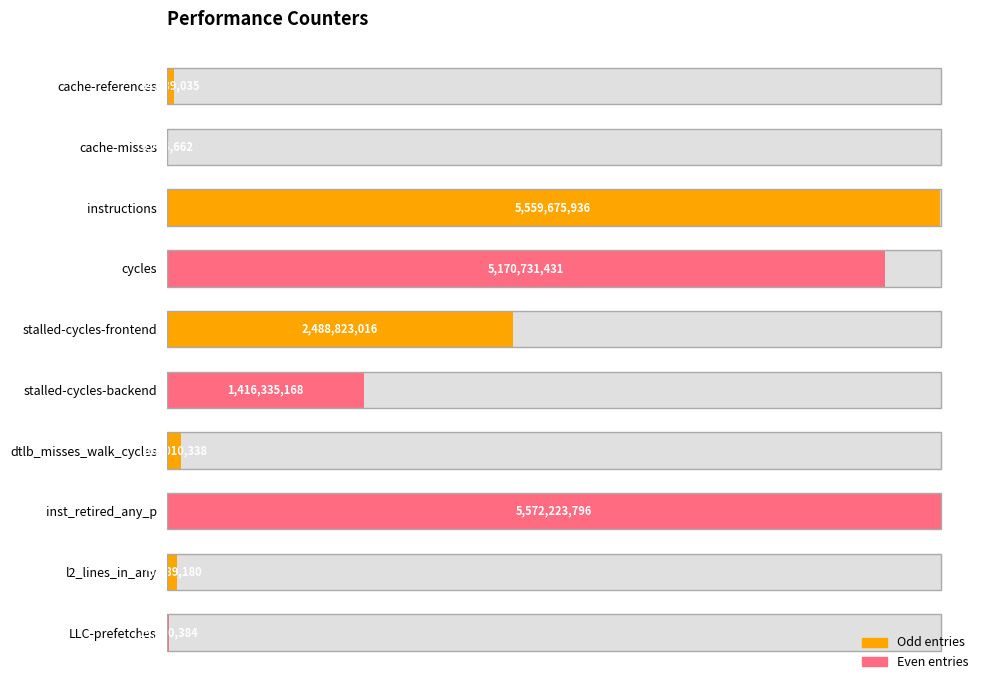

What value does the data have at LLC-prefetches, to the nearest 100?

19970400